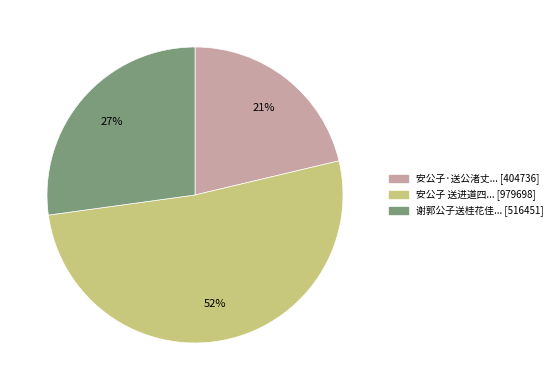

To the nearest percent, what is the average slice percentage?

33%